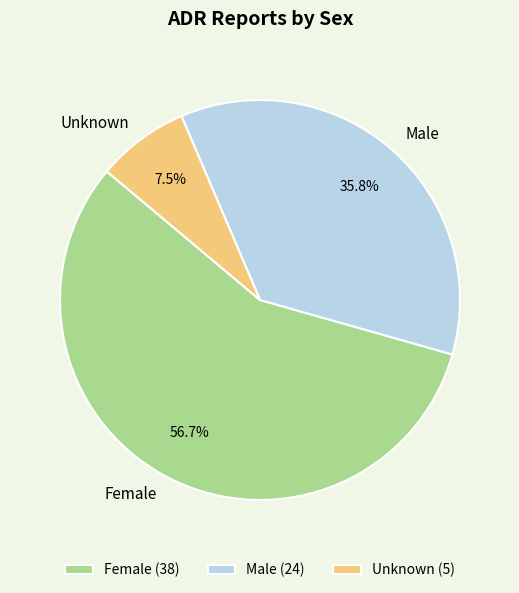

Between Male and Female, which is larger?

Female